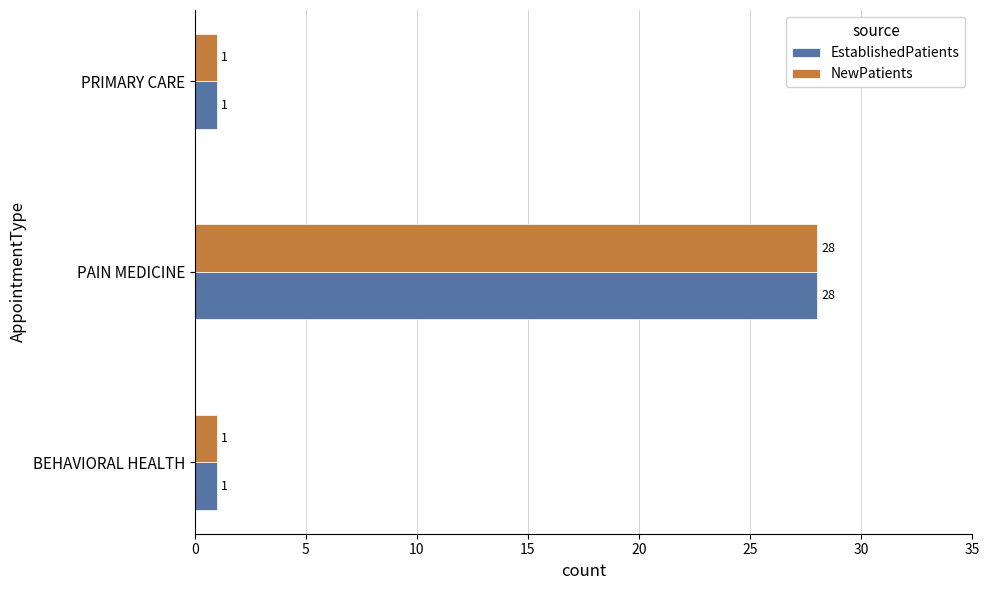

The NewPatients series shows 37 at PAIN MEDICINE. True or false?

False